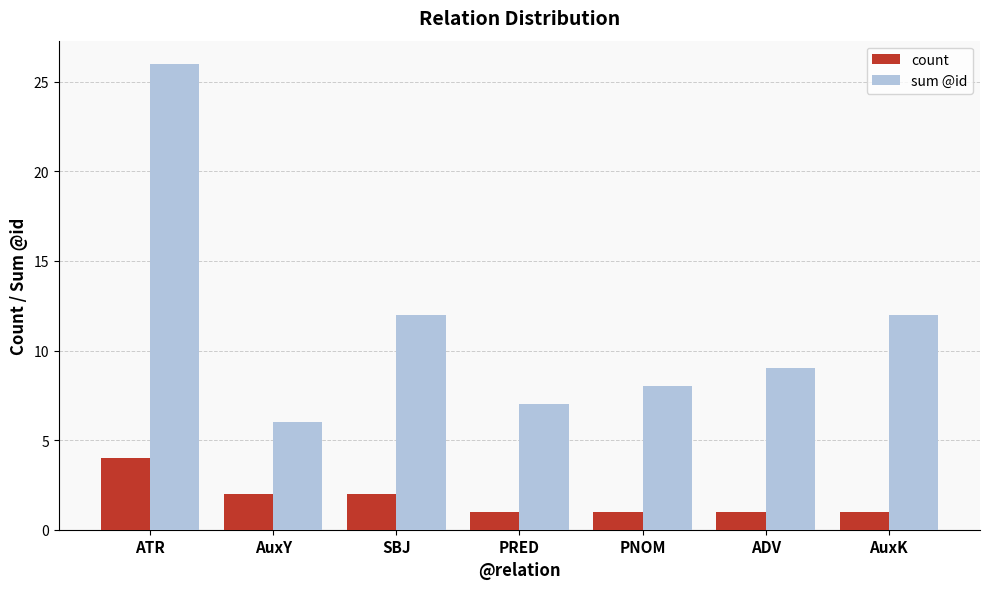

The count series shows 1 at AuxK. True or false?

True